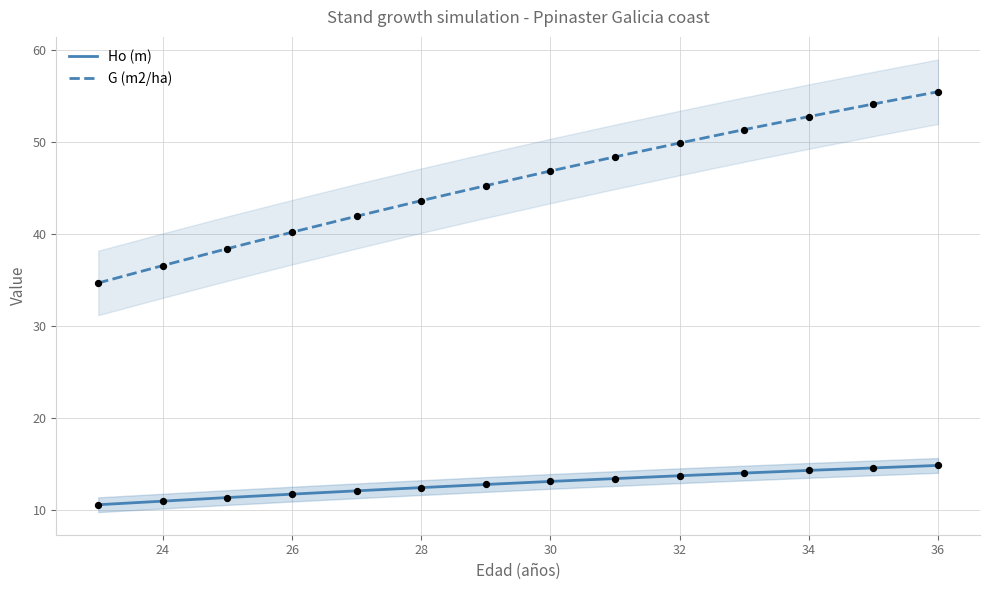

Is the value of Ho (m) at 28 greater than the value of G (m2/ha) at 30?

No